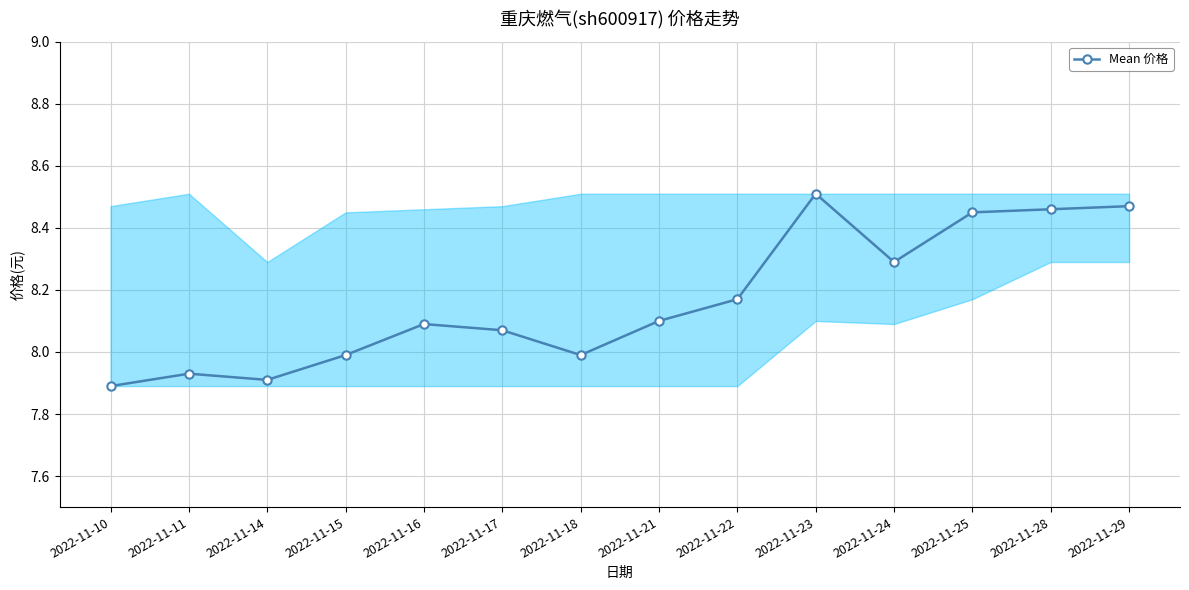

At which category does the chart reach its peak across all series?

2022-11-23